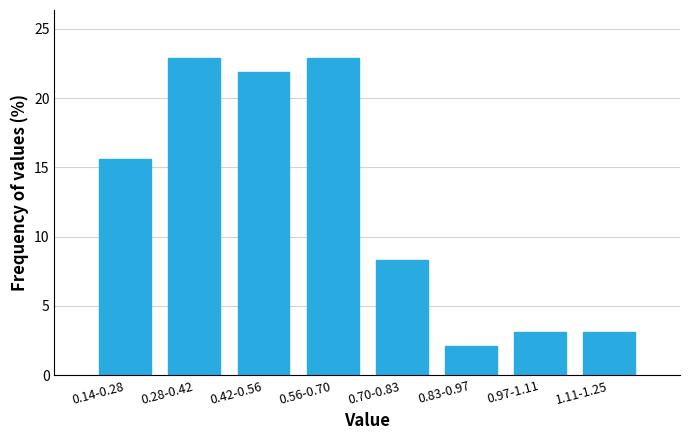

Reading left to right, extract all data points from this chart.

0.14-0.28=15.6	0.28-0.42=22.9	0.42-0.56=21.9	0.56-0.70=22.9	0.70-0.83=8.3	0.83-0.97=2.1	0.97-1.11=3.1	1.11-1.25=3.1